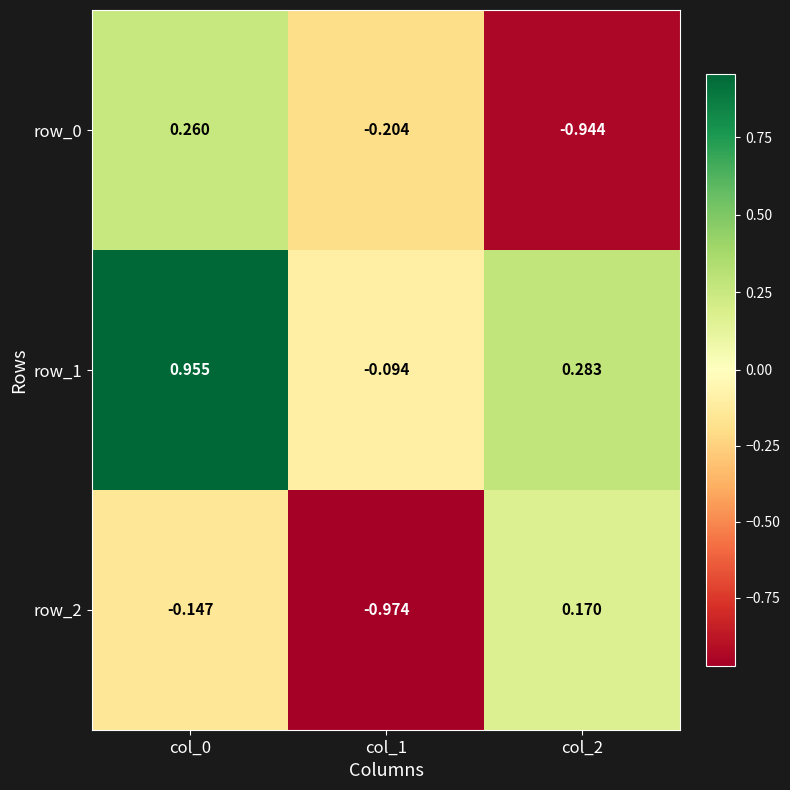

How many data points in row_1 are less than 0?

1